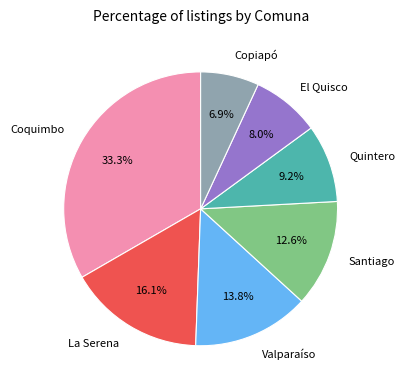

How many slices are in this pie chart?

7